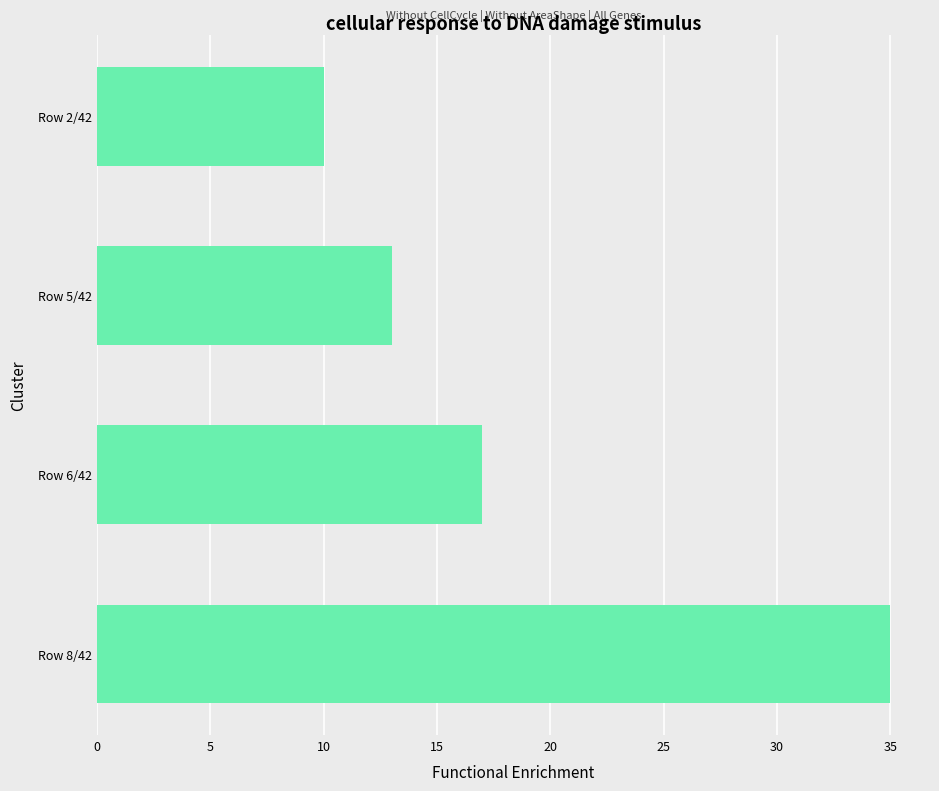

What is the greatest value displayed?

35